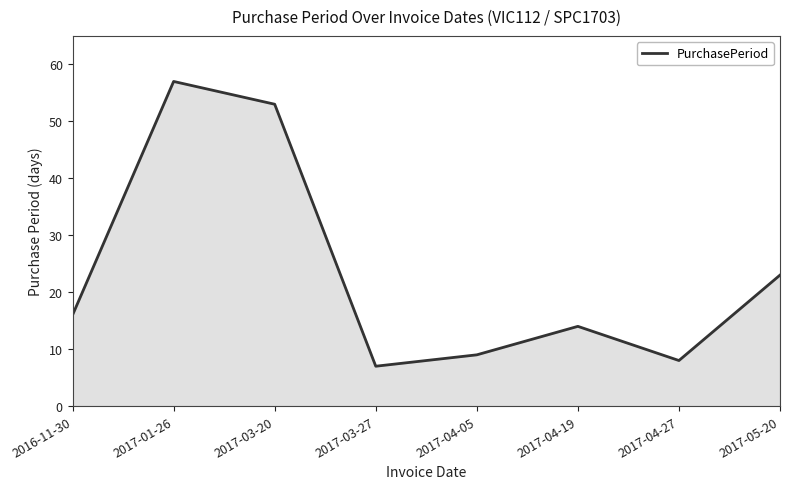

At which category does the data reach its first local valley?

2017-03-27